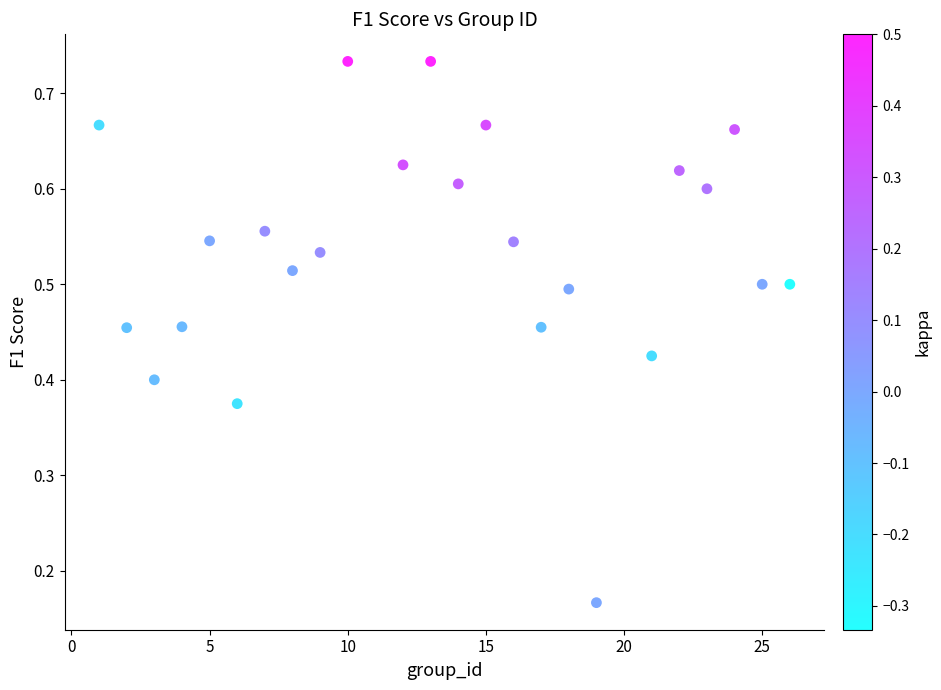

What is the range of X values (max minus min)?

25.0